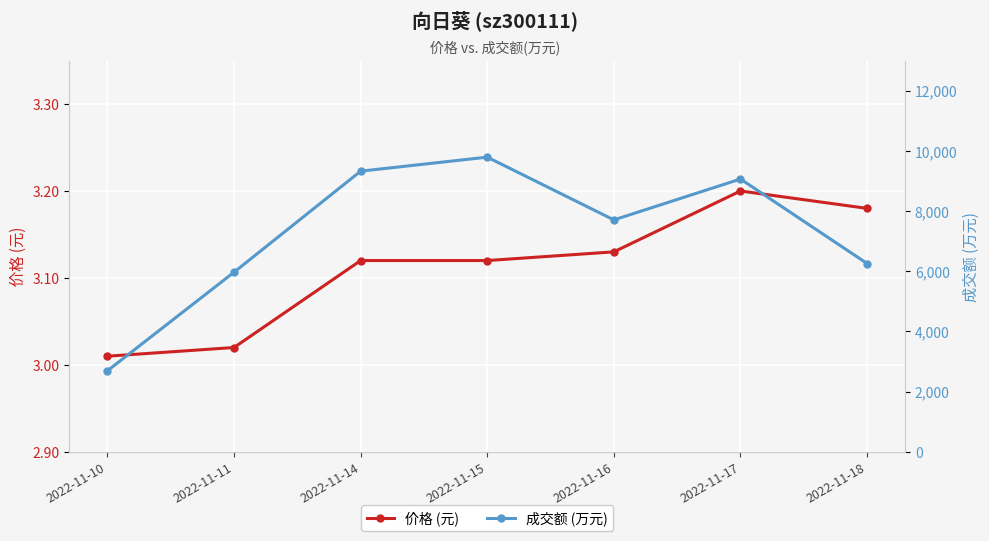

True or false: 成交额 (万元) and 价格 (元) intersect in this chart.

False